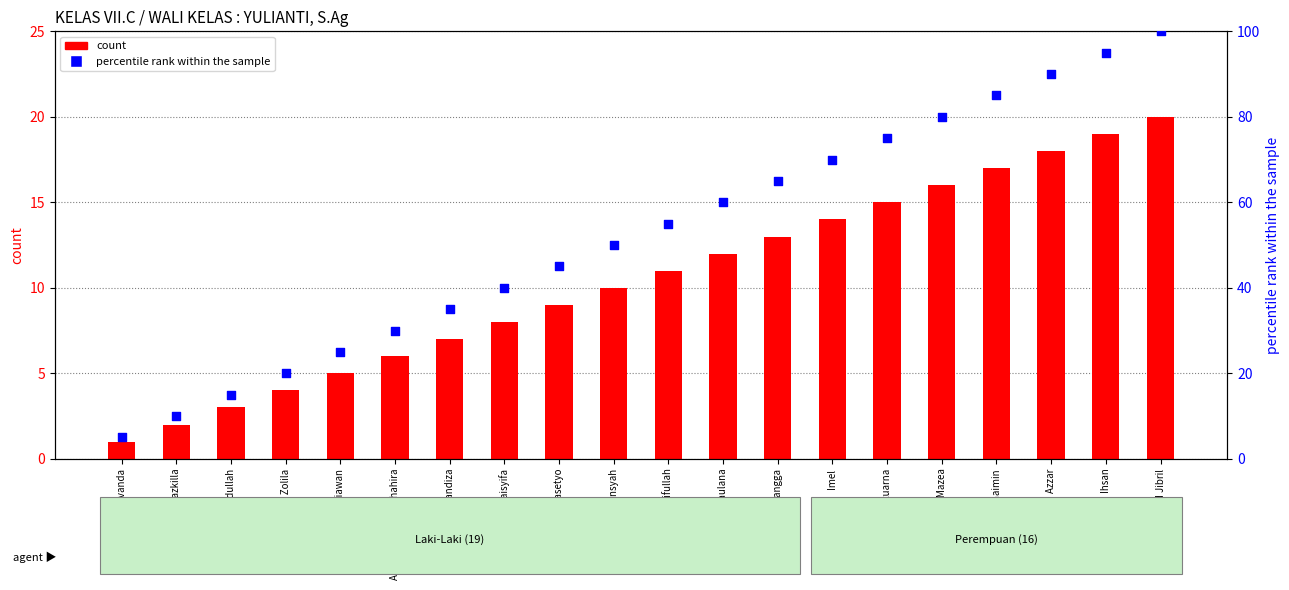

What is the total value across all series at Muhaimin?

102